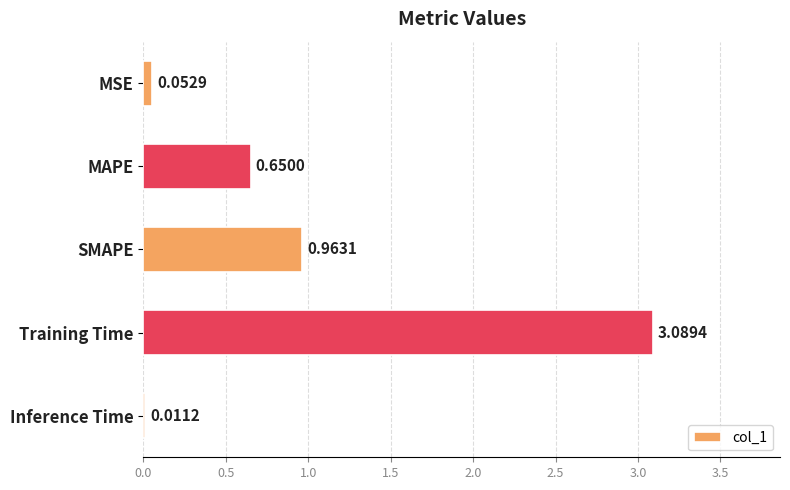

At which label is the value closest to 1?

SMAPE